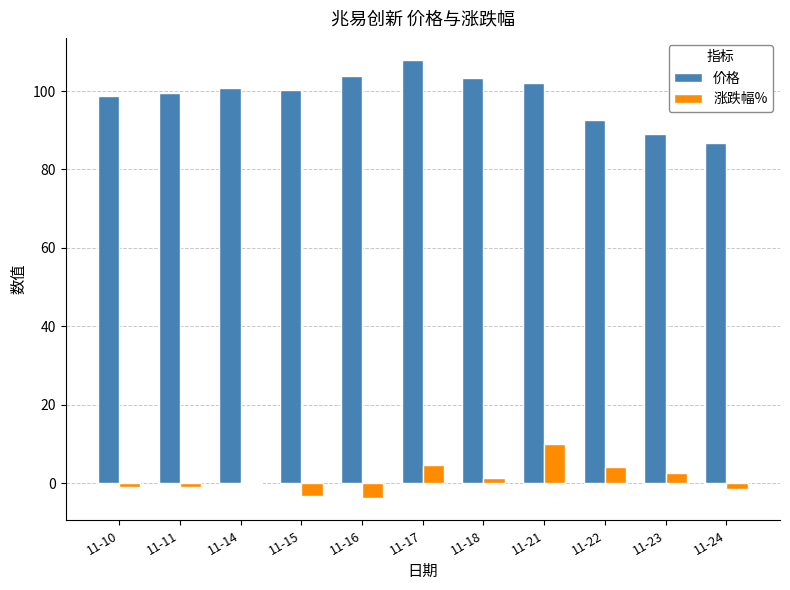

The 价格 series shows 92.7 at 11-22. True or false?

True